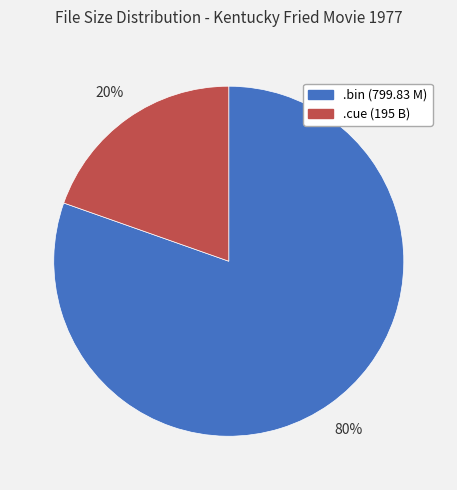

Rank the categories by value from highest to lowest.

.bin (799.83 M), .cue (195 B)